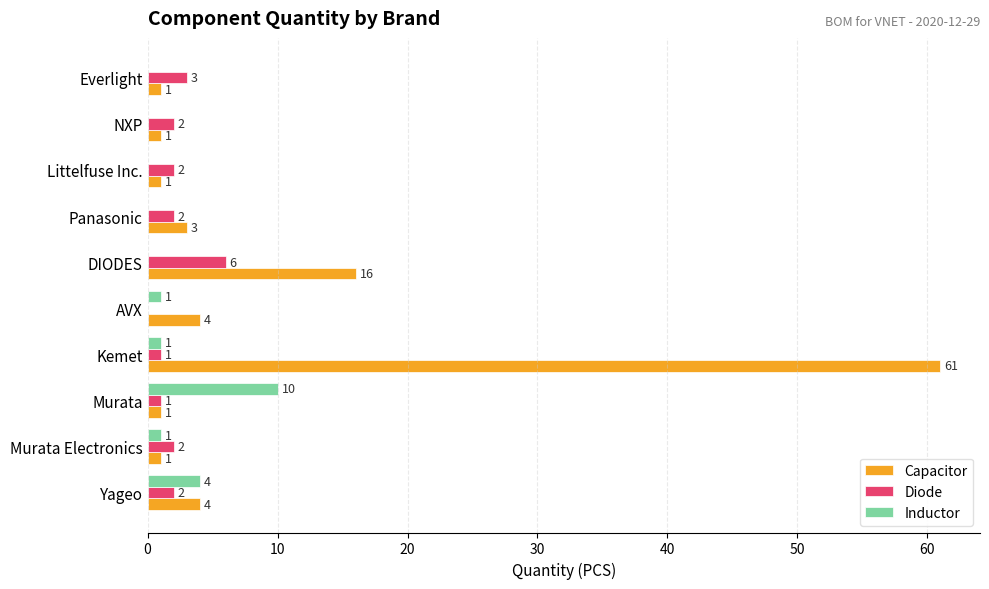

At which category is the sum across all series the highest?

Kemet